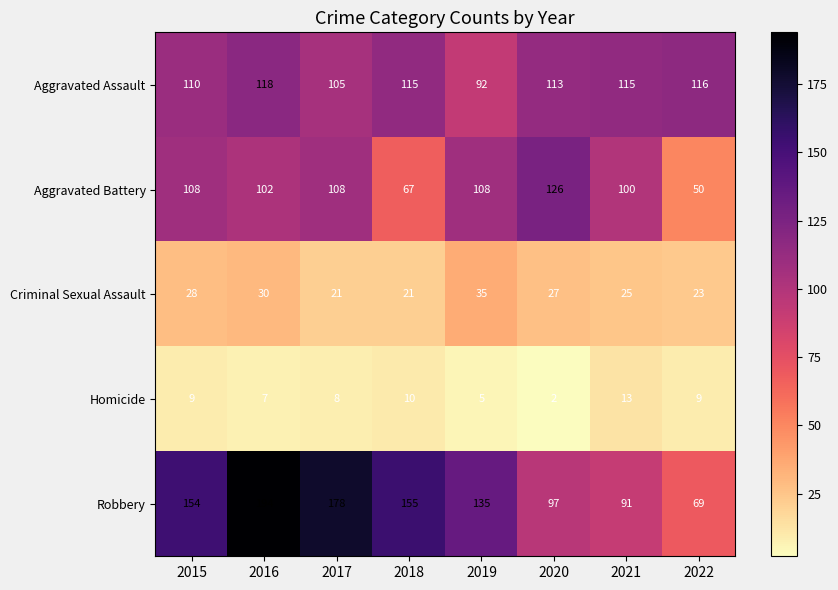

Which label corresponds to the largest value in the chart?

2016